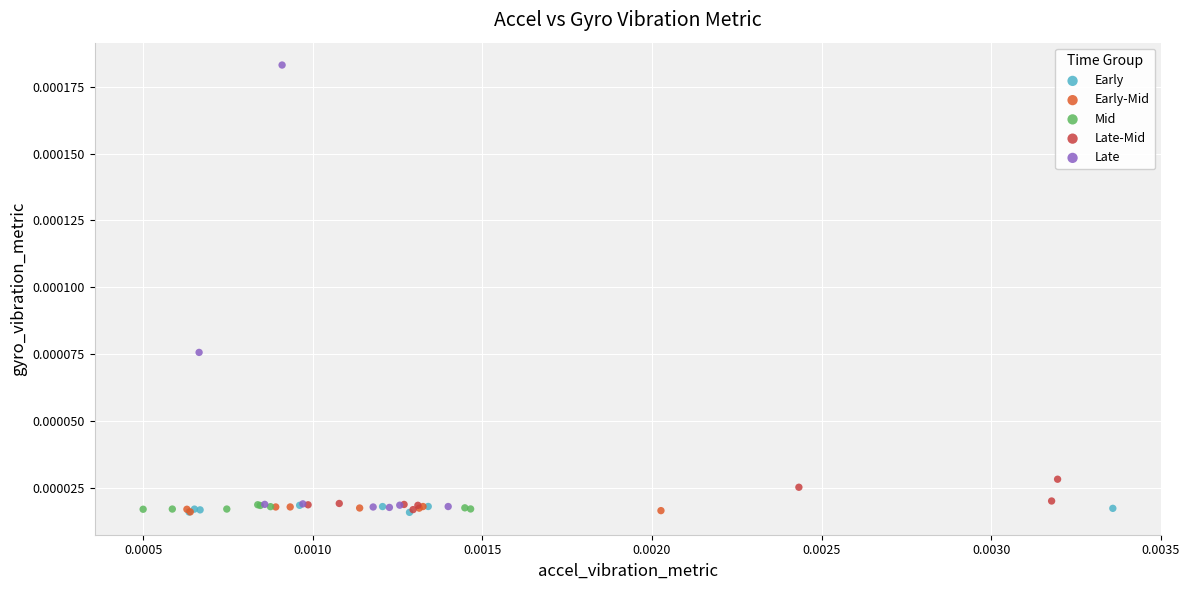

Which series has the largest Y range (max minus min)?

Late